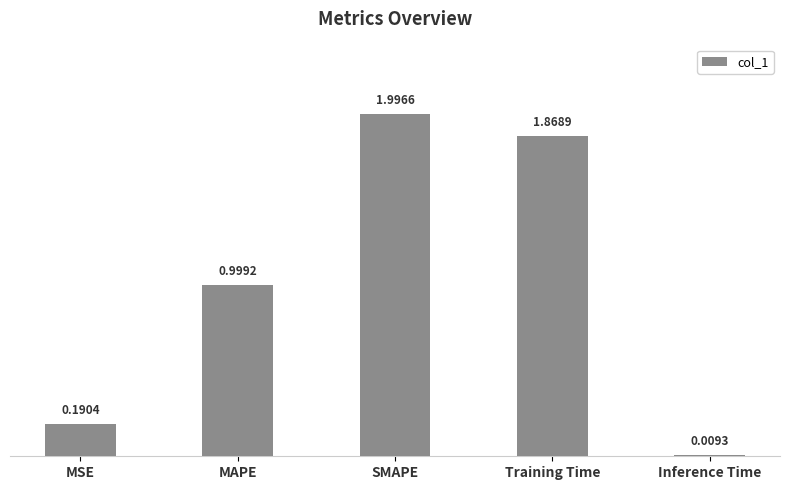

Are the bars grouped side by side (vs. stacked)?

No